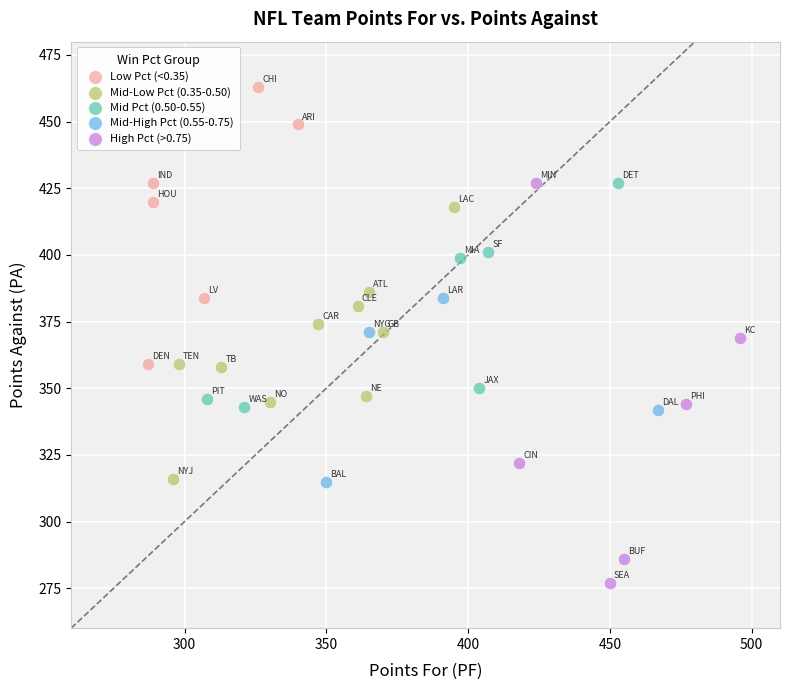

Which series contains the highest Y value?

Low Pct (<0.35)